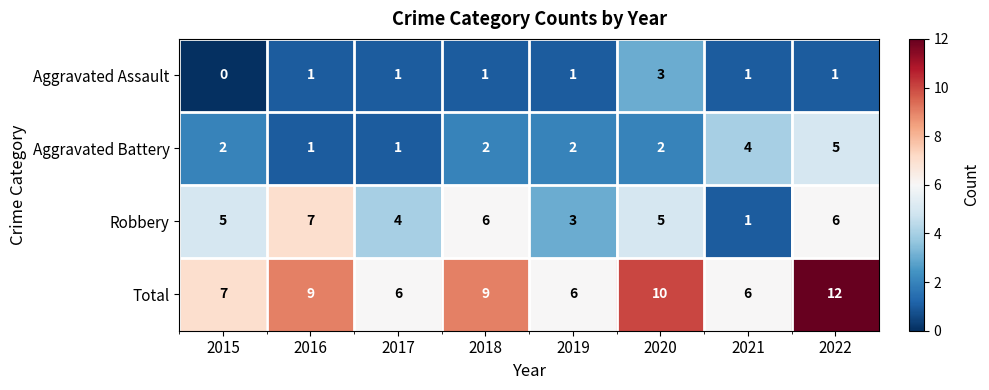

Rank the series at 2022 from highest to lowest value.

Total, Robbery, Aggravated Battery, Aggravated Assault